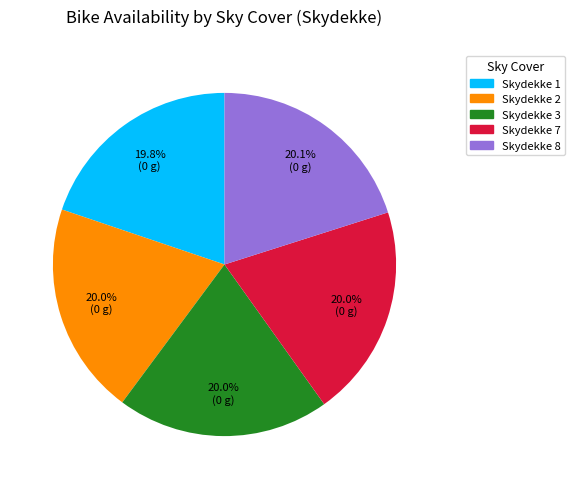

How many slices are in this pie chart?

5